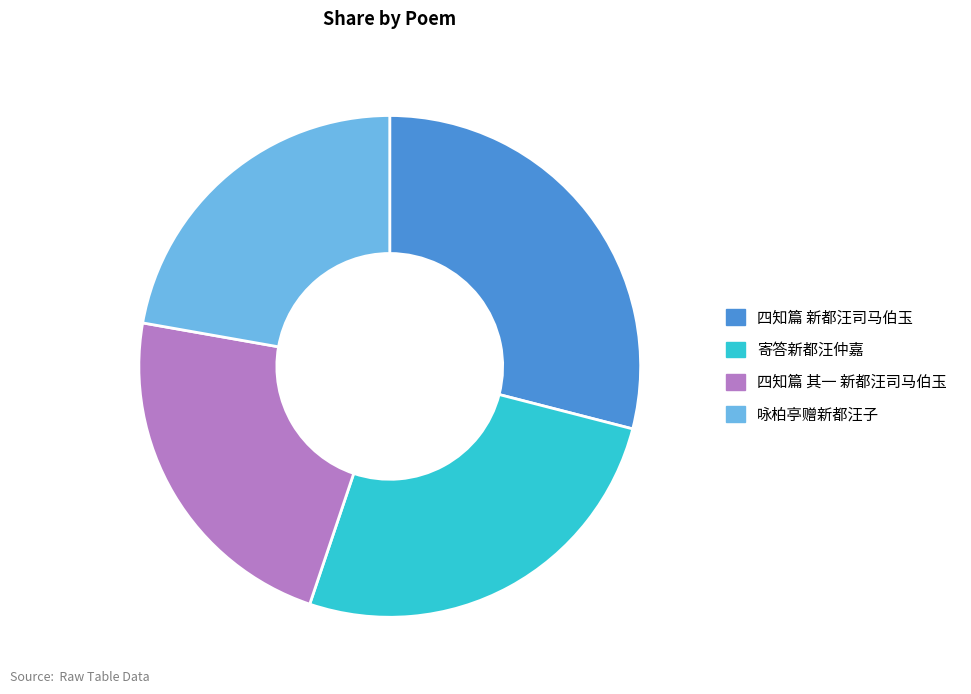

What is the ratio of the value at 四知篇 新都汪司马伯玉 to the value at 四知篇 其一 新都汪司马伯玉?

1.3